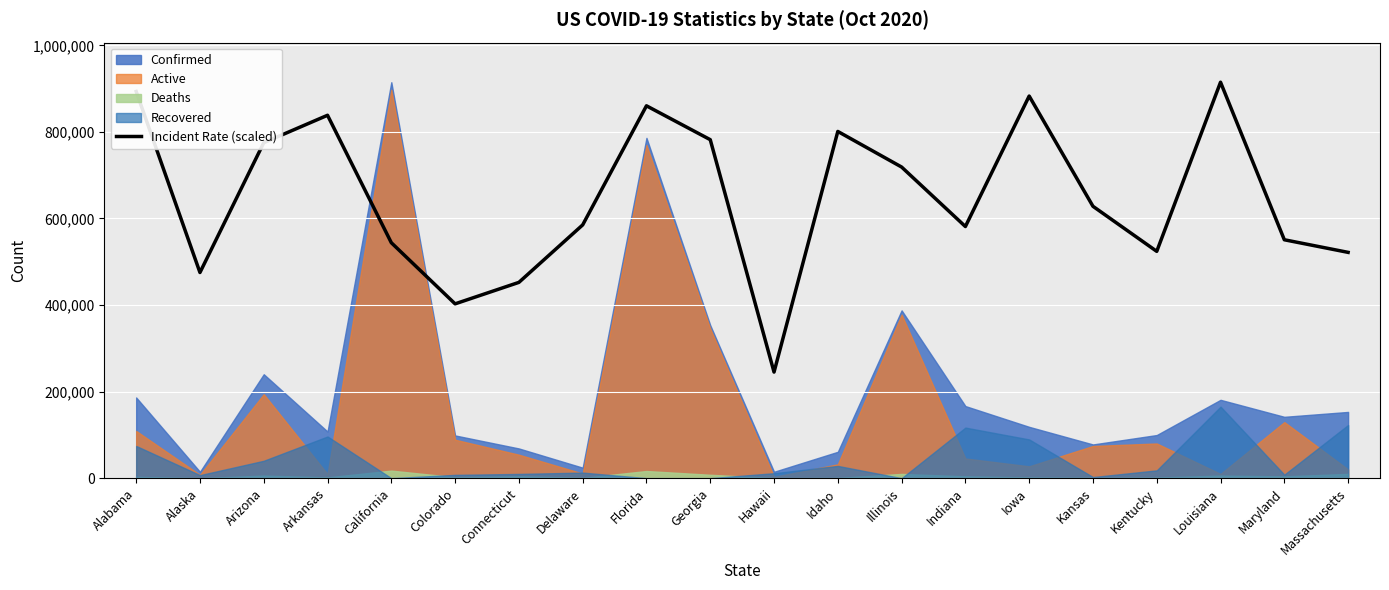

How many points are lower than both their immediate neighbors (excluding endpoints)?

5